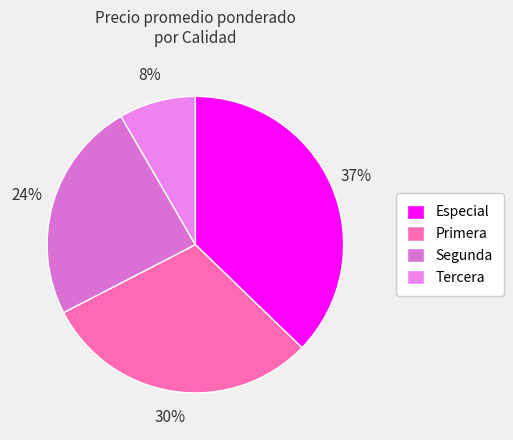

Count the number of slices in the pie.

4